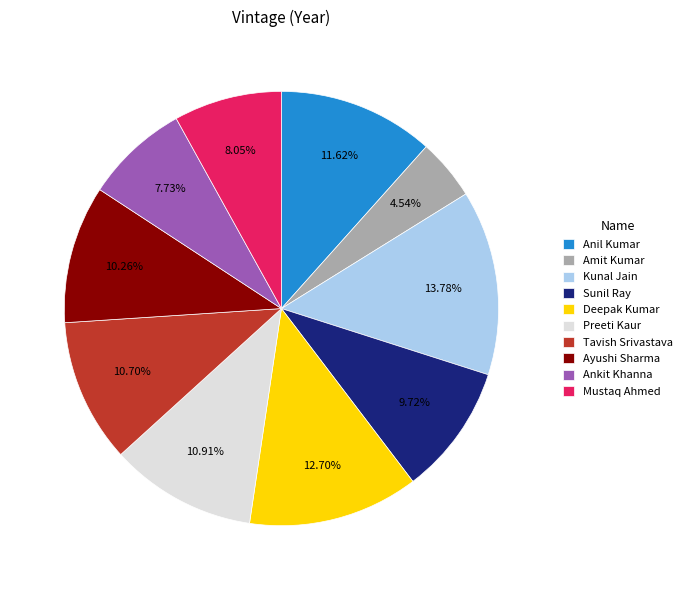

What percentage do Preeti Kaur and Anil Kumar together represent?

22.5%